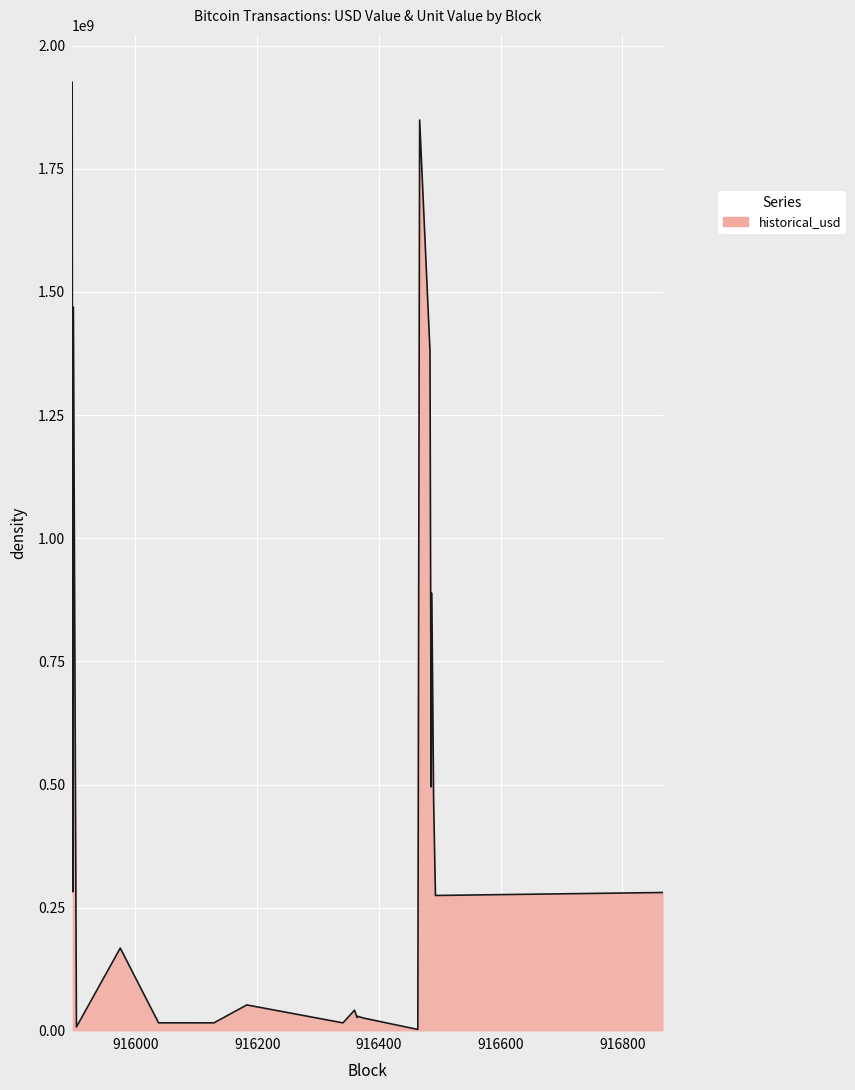

What is the greatest value displayed?

1925590000.0